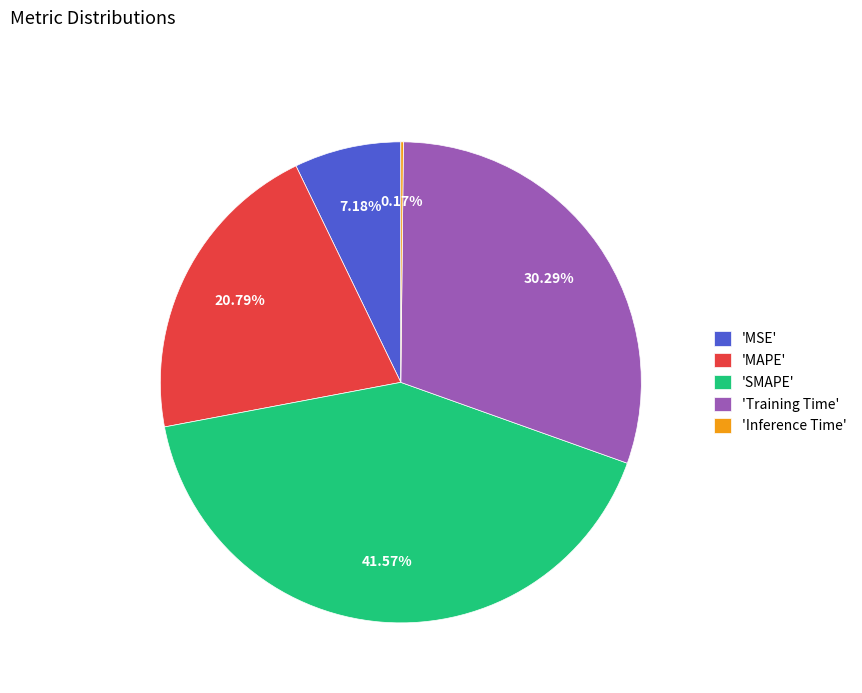

Is there any slice that represents more than half of the pie?

No